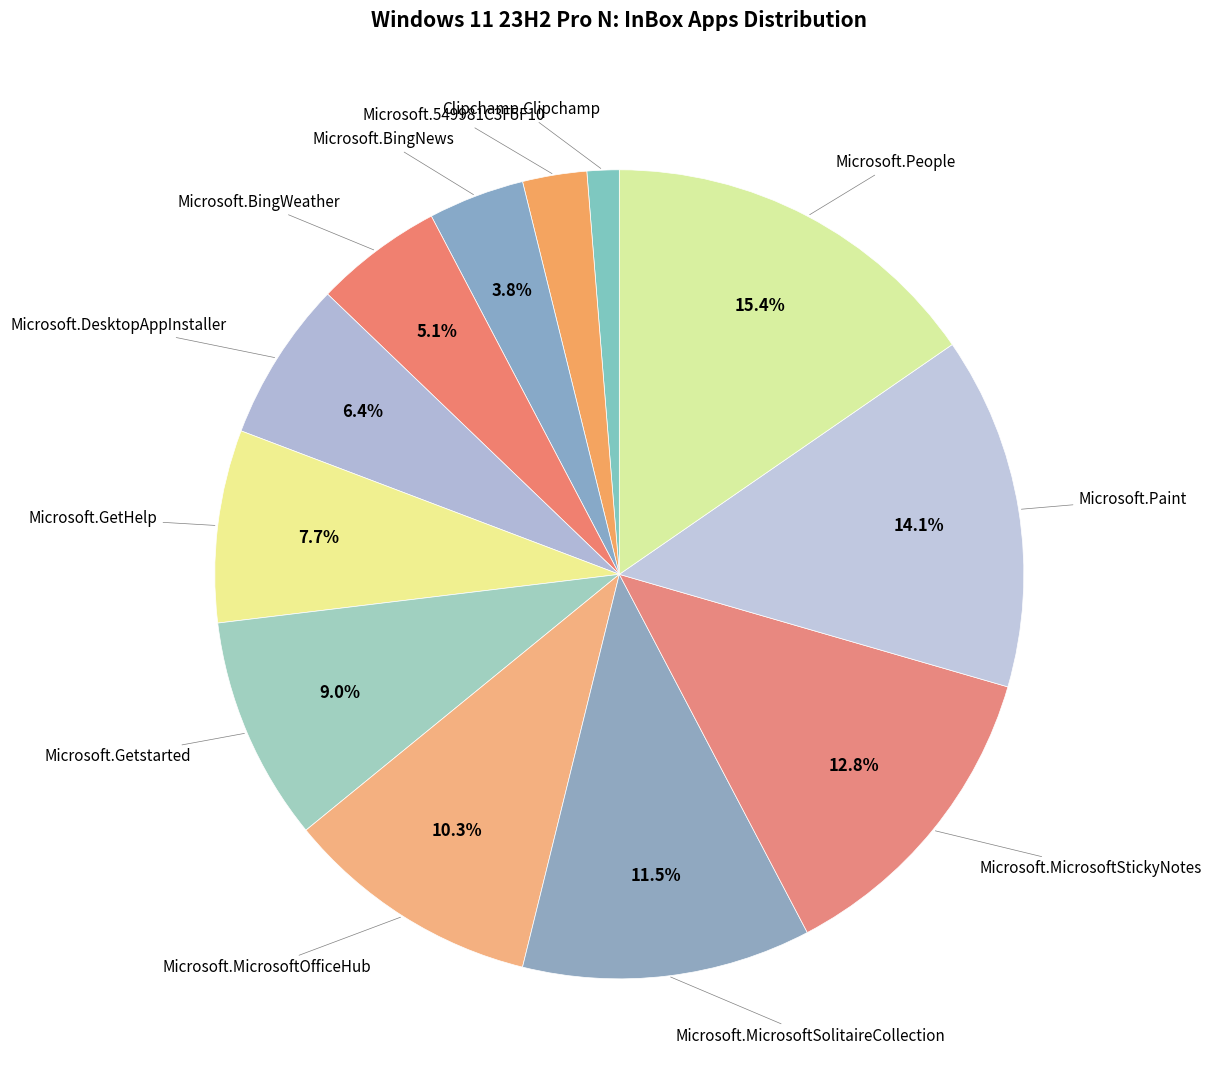

Which has a higher value, Microsoft.BingWeather or Microsoft.Getstarted?

Microsoft.Getstarted